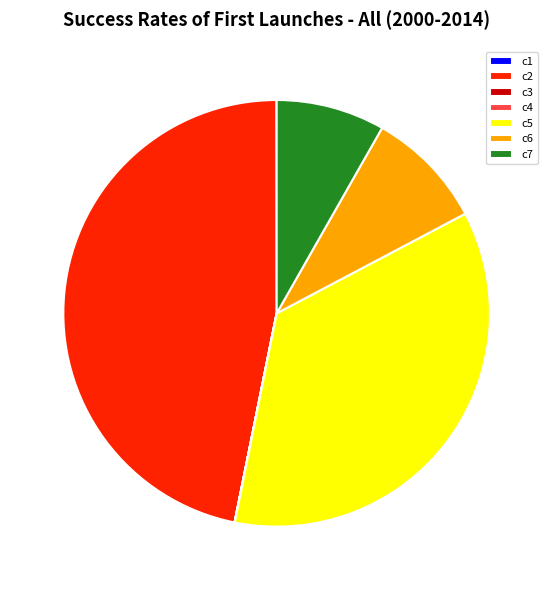

Which slice is the largest?

c2